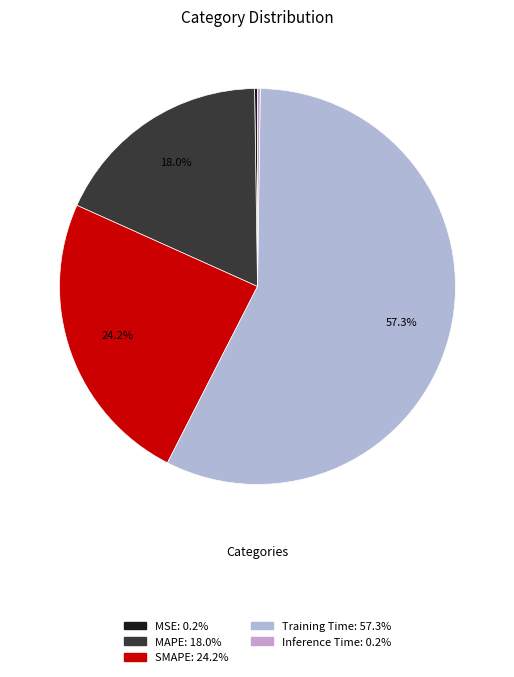

Is it true that MAPE is 18% of the pie?

True